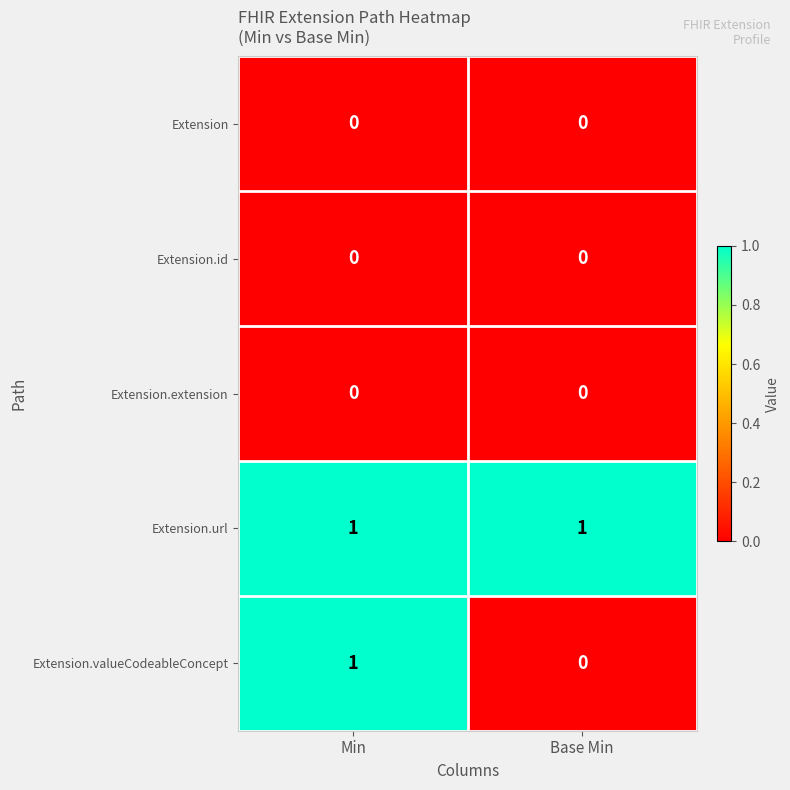

Rank the categories by Extension.valueCodeableConcept value from lowest to highest.

Base Min, Min